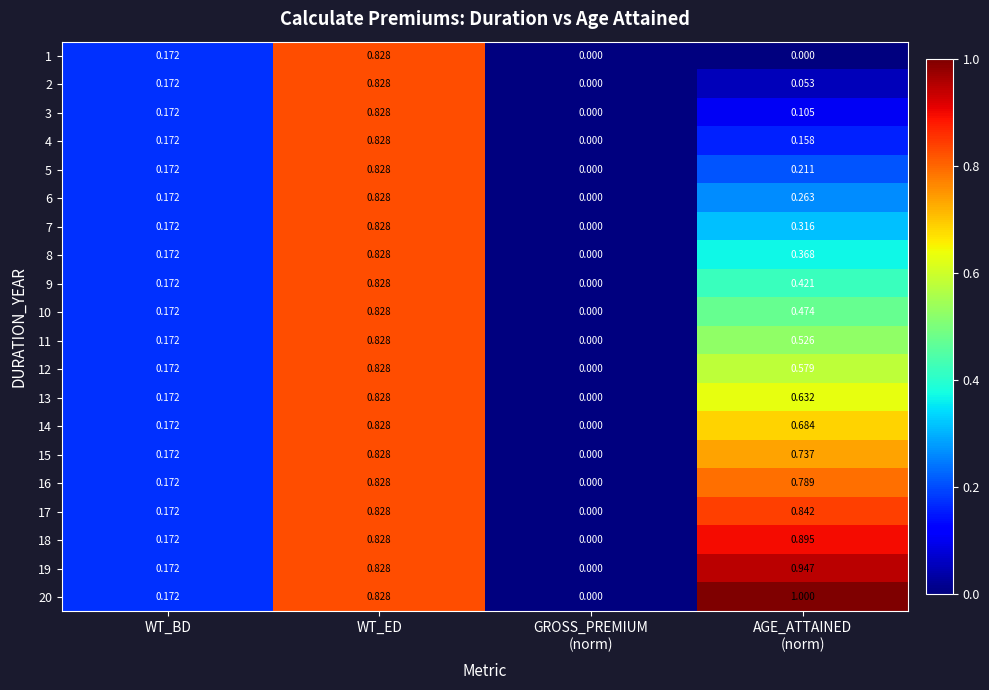

At which category is the sum across all series the highest?

WT_ED